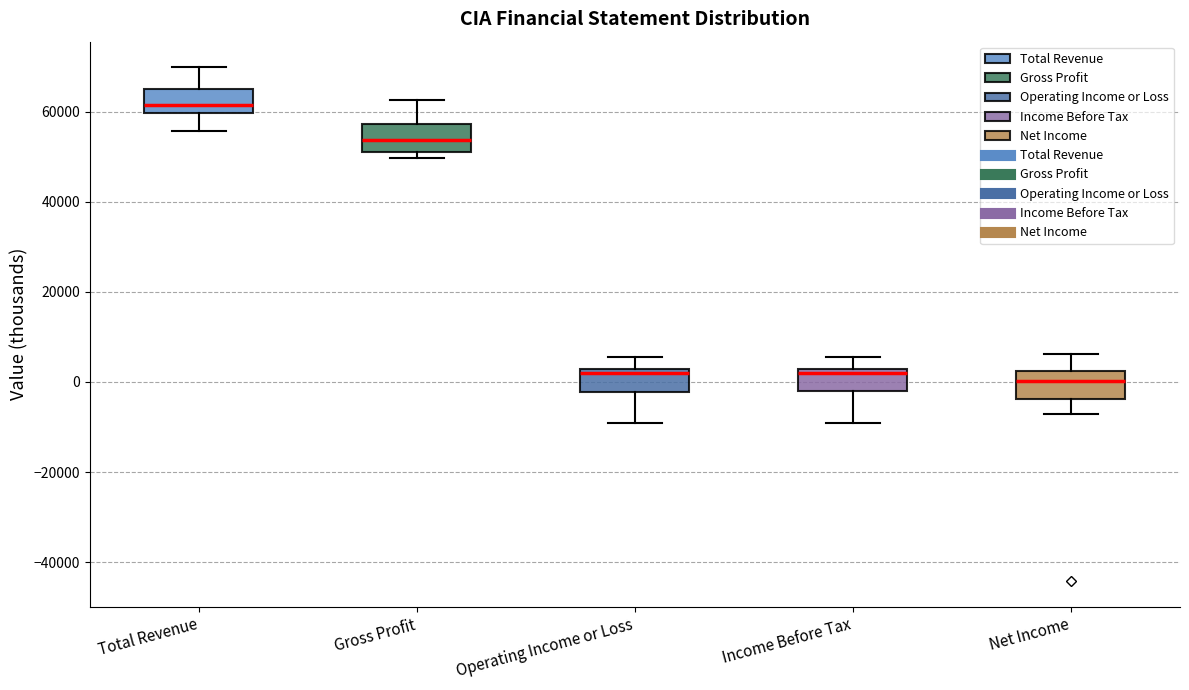

Which box has the highest median line?

Total Revenue